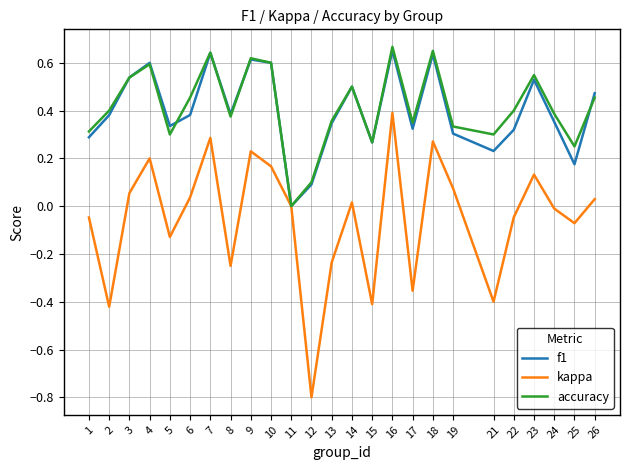

Is the value of kappa at 10 greater than the value of f1 at 24?

No